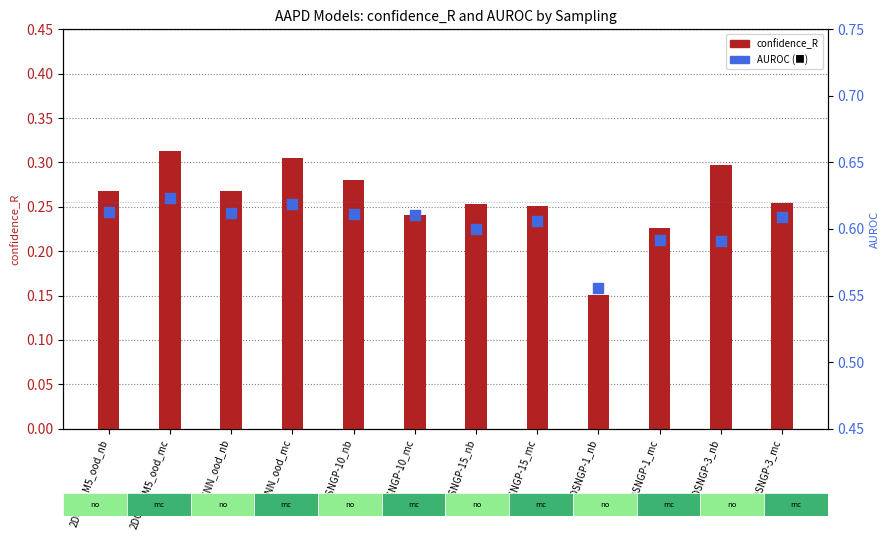

At which category is the sum across all series the highest?

2DCNN_M5_ood_mc